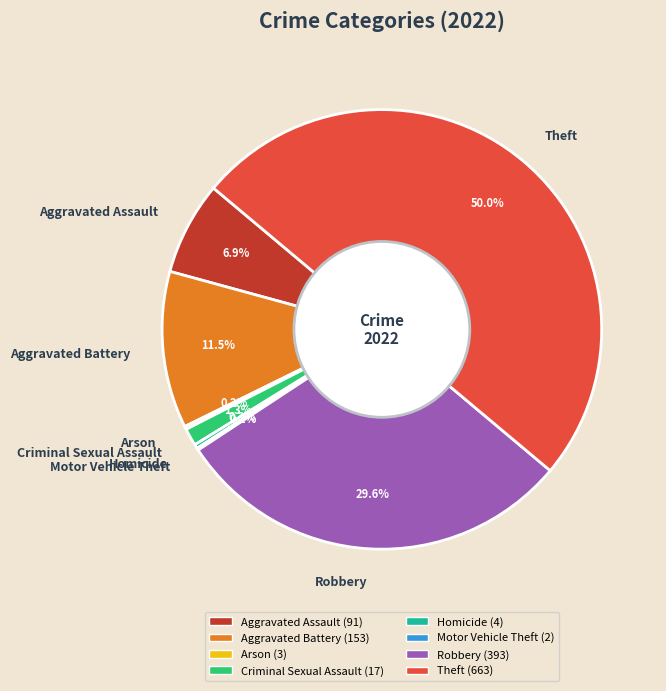

What is the largest slice in the pie chart?

Theft